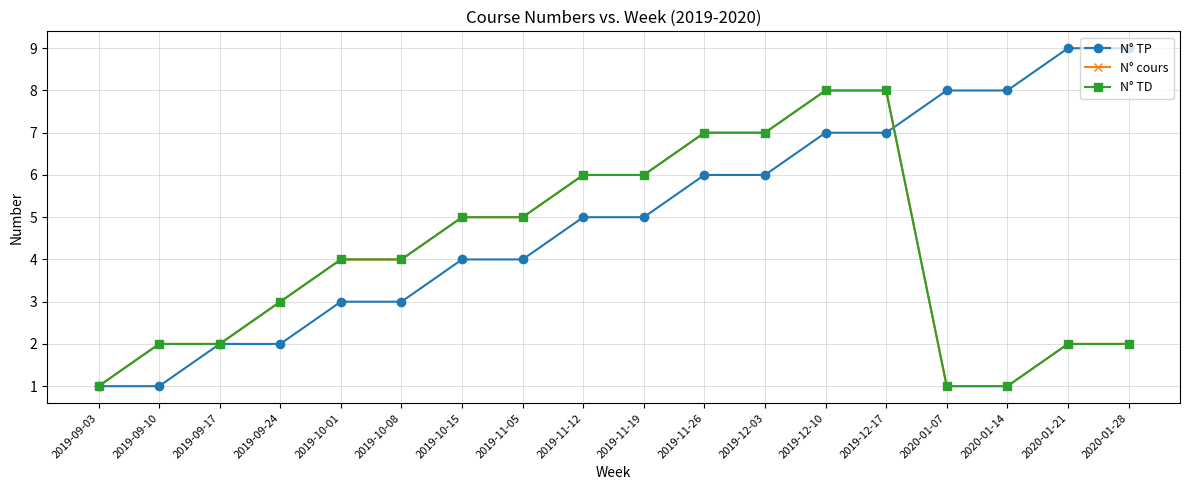

Does the chart have visible grid lines?

Yes